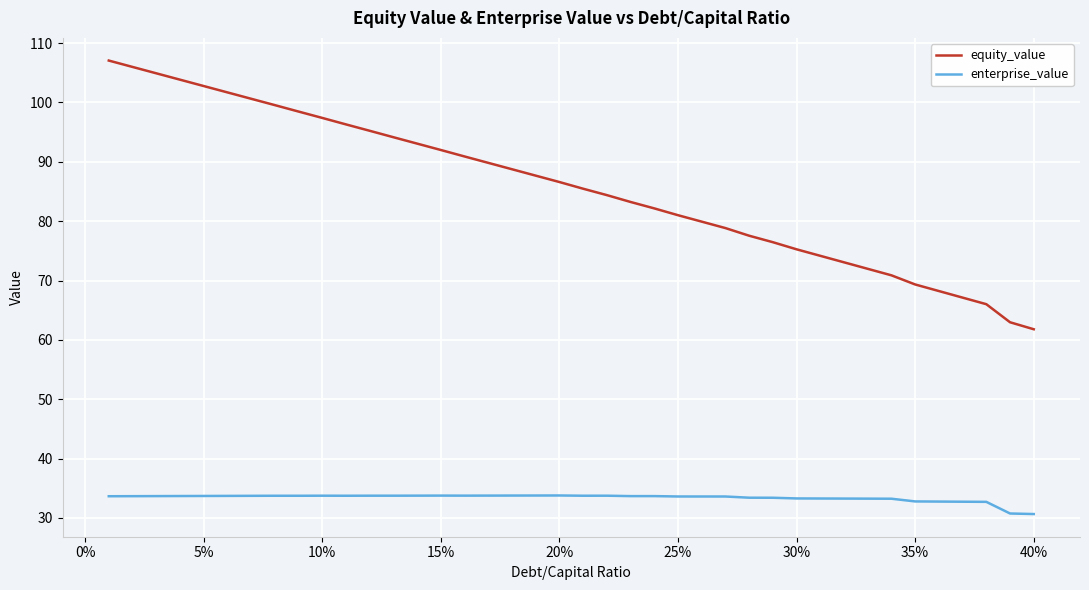

List the series in order of their peak value, highest first.

equity_value, enterprise_value